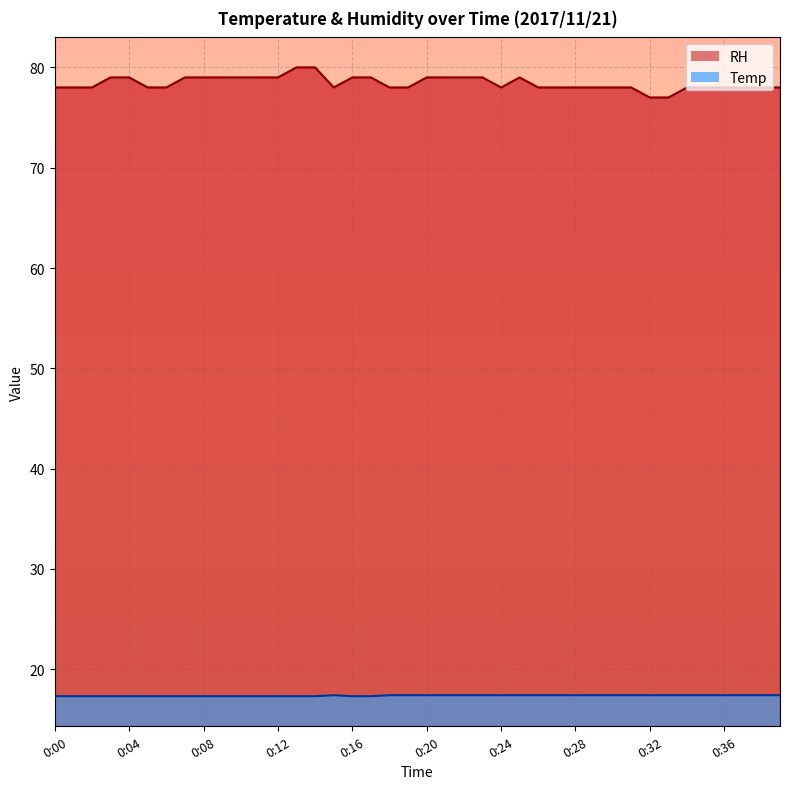

Rank the categories by Temp value from highest to lowest.

0:15, 0:18, 0:19, 0:20, 0:21, 0:22, 0:23, 0:24, 0:25, 0:26, 0:27, 0:28, 0:29, 0:30, 0:31, 0:32, 0:33, 0:34, 0:35, 0:36, 0:37, 0:38, 0:39, 0:00, 0:01, 0:02, 0:03, 0:04, 0:05, 0:06, 0:07, 0:08, 0:09, 0:10, 0:11, 0:12, 0:13, 0:14, 0:16, 0:17